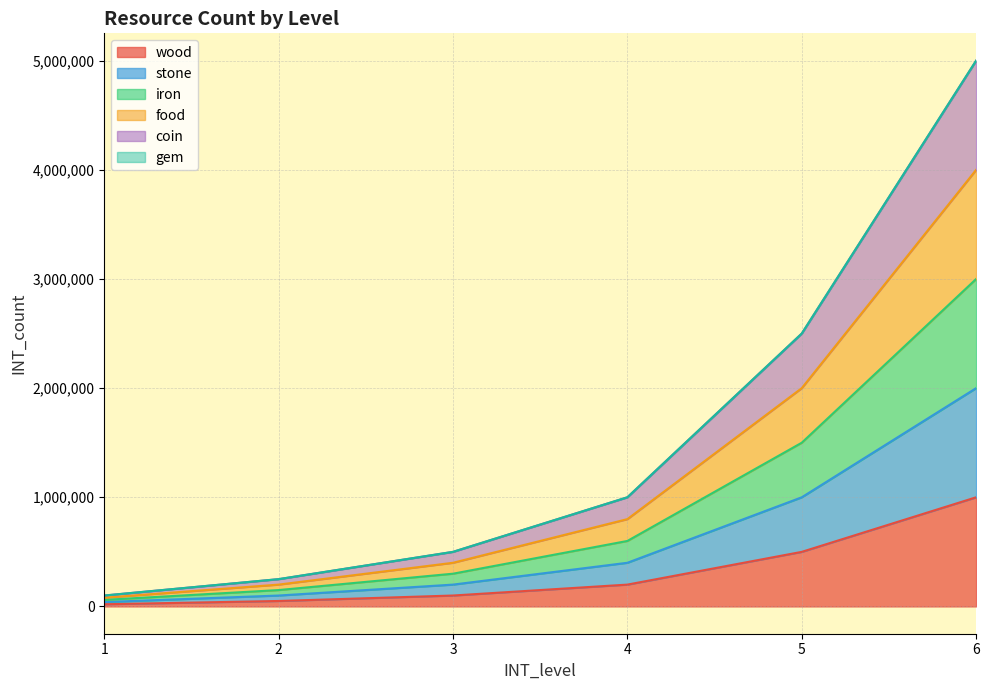

What is the total value across all series at 5?

10000500